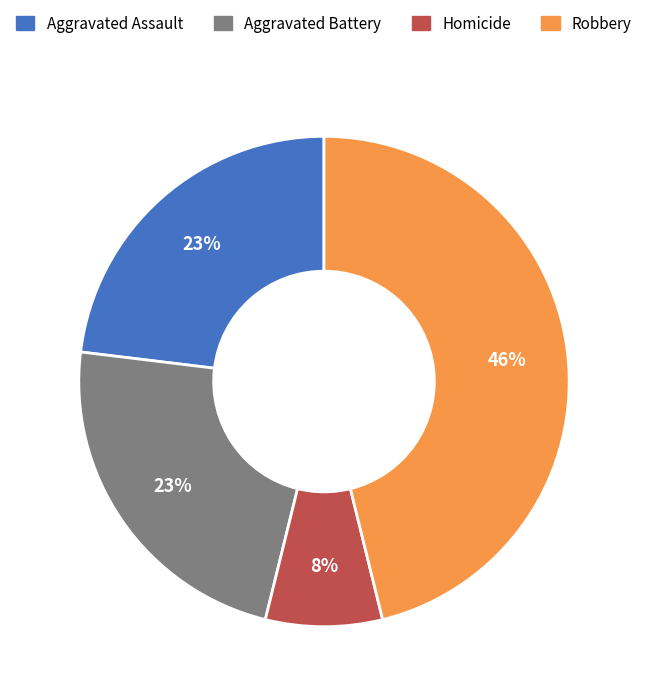

To the nearest percent, what is the difference between the largest and smallest slice percentages?

38%